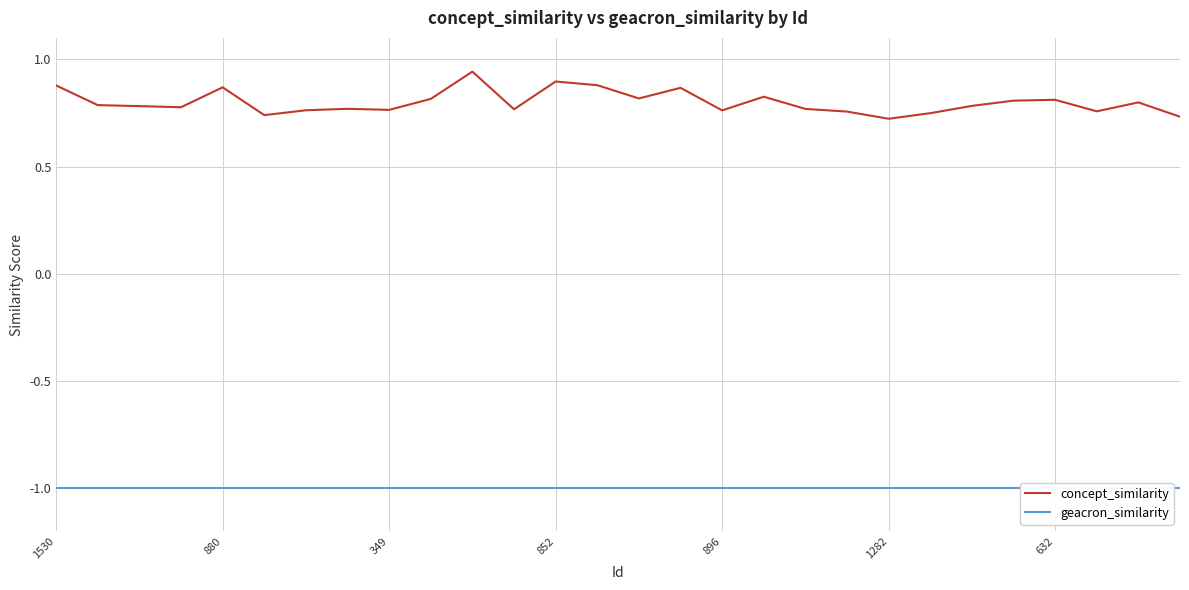

True or false: concept_similarity and geacron_similarity cross at least once.

False